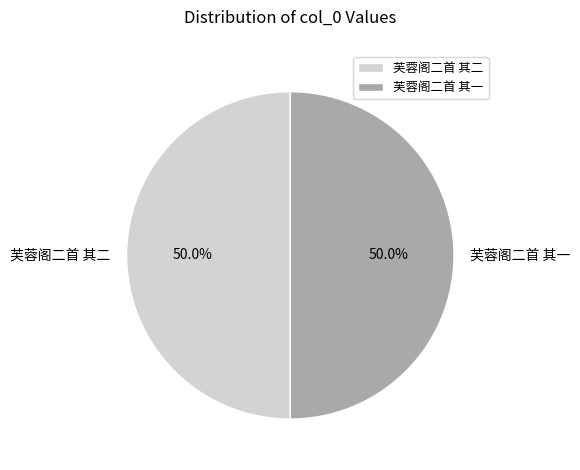

Is it true that 芙蓉阁二首 其一 is 44% of the pie?

False